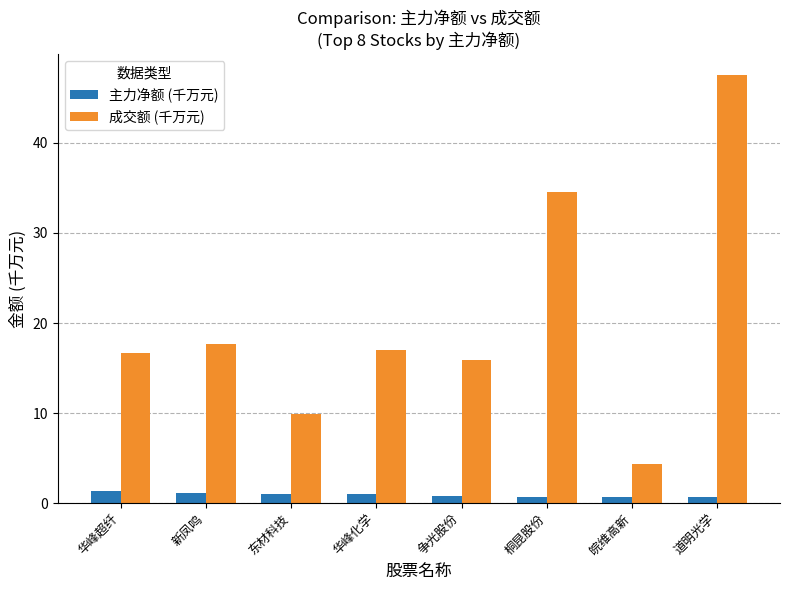

The 成交额 (千万元) series shows 2.1 at 东材科技. True or false?

False